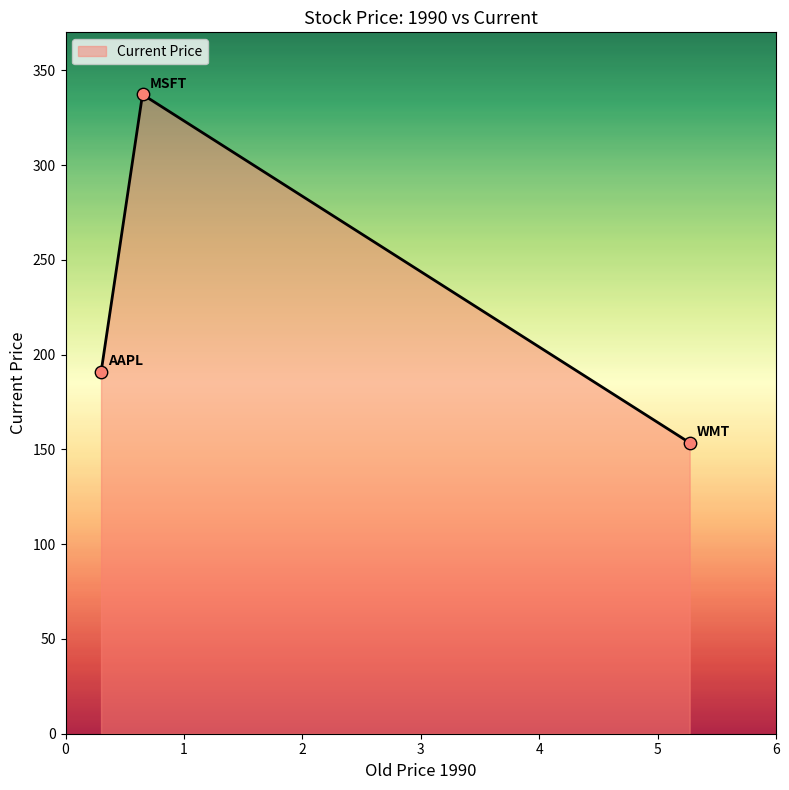

What is the maximum value shown in the chart?

337.2